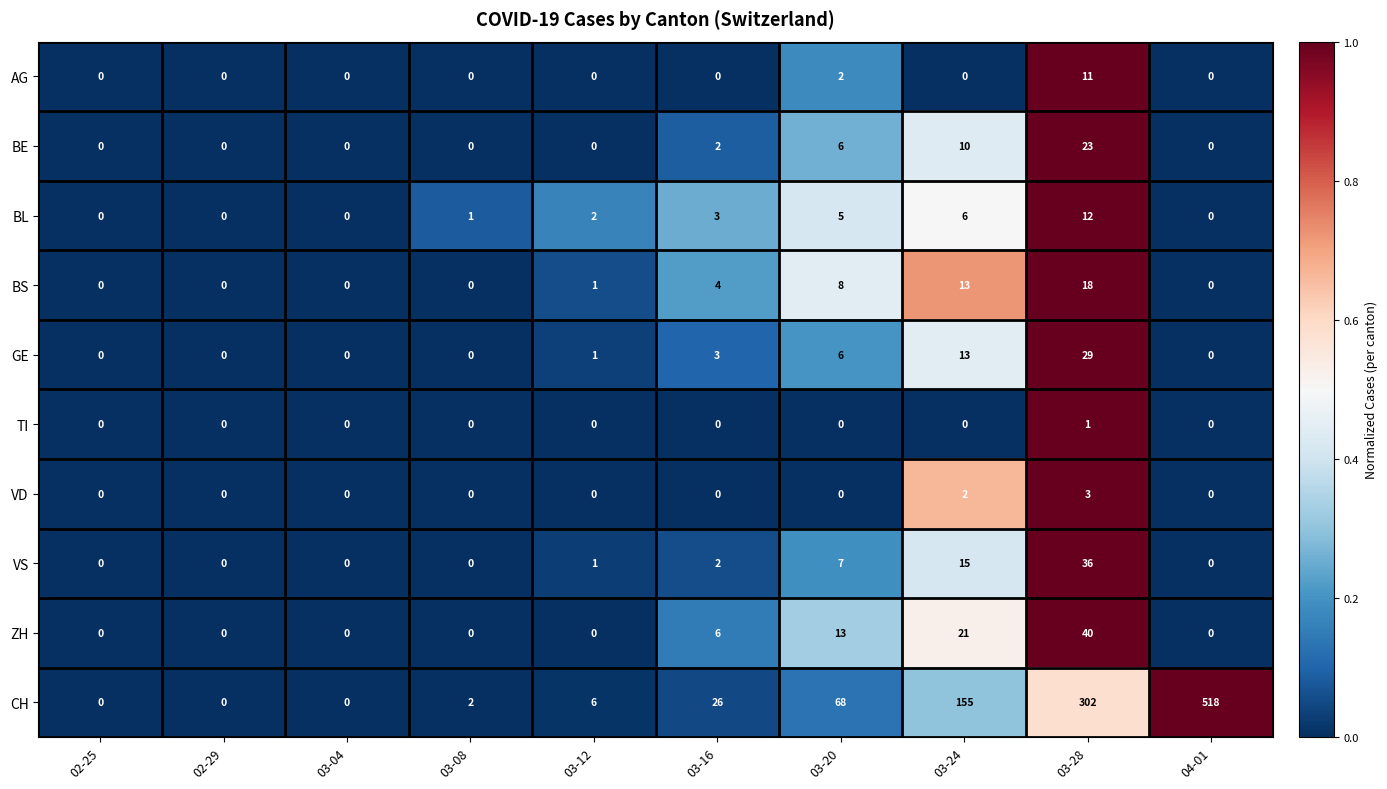

Which series has the widest spread of values?

CH